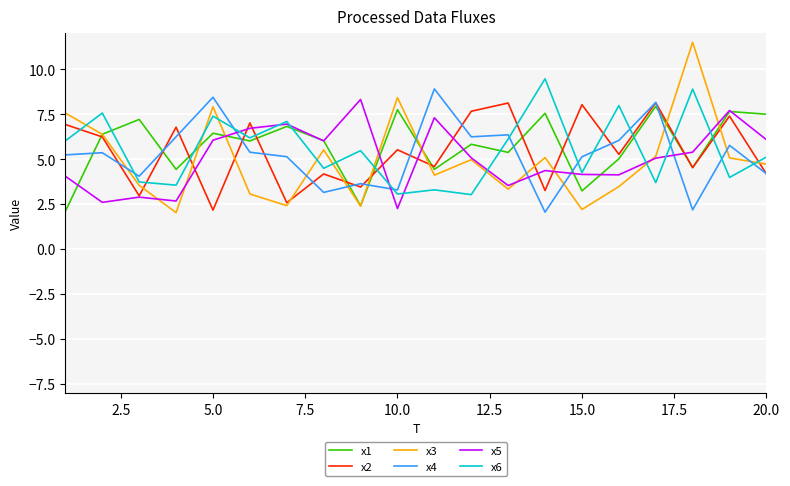

Which series ends up on top after the final intersection of x4 and x3?

x3